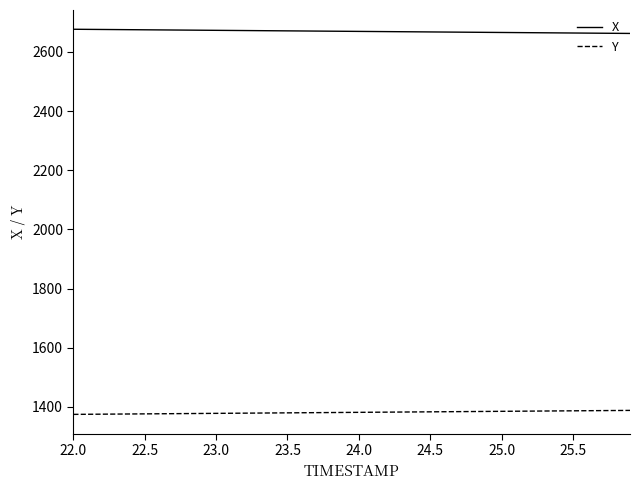

What is the minimum value for X?

2662.6